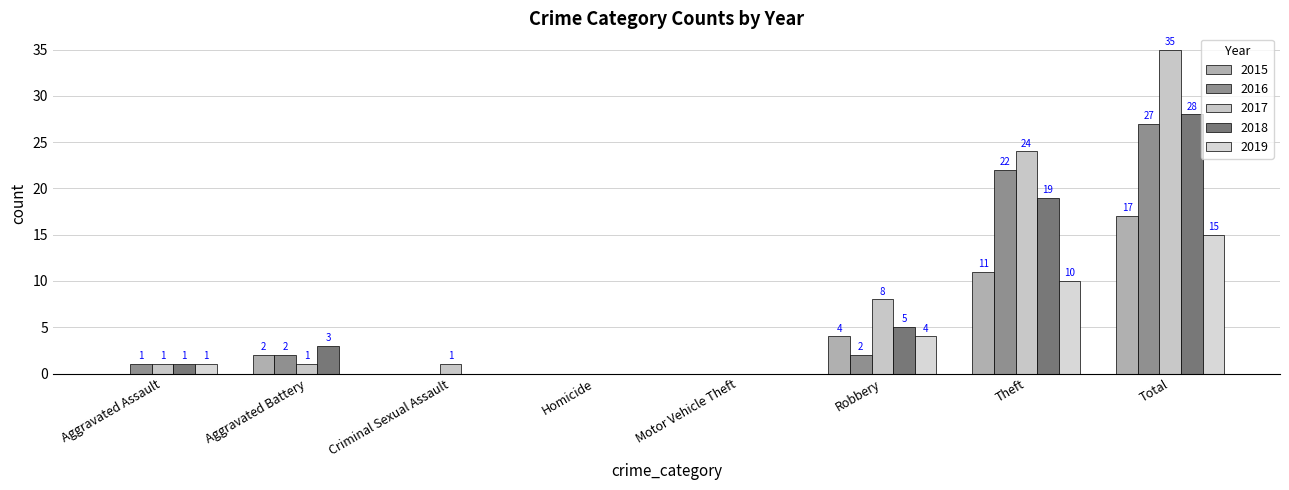

How many positive values does the 2016 series have?

5